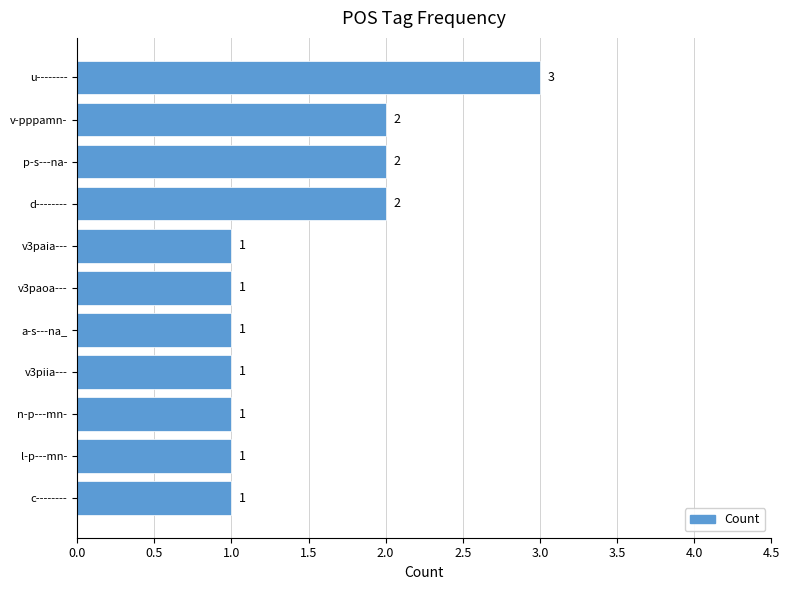

Which has a higher value, u-------- or n-p---mn-?

u--------